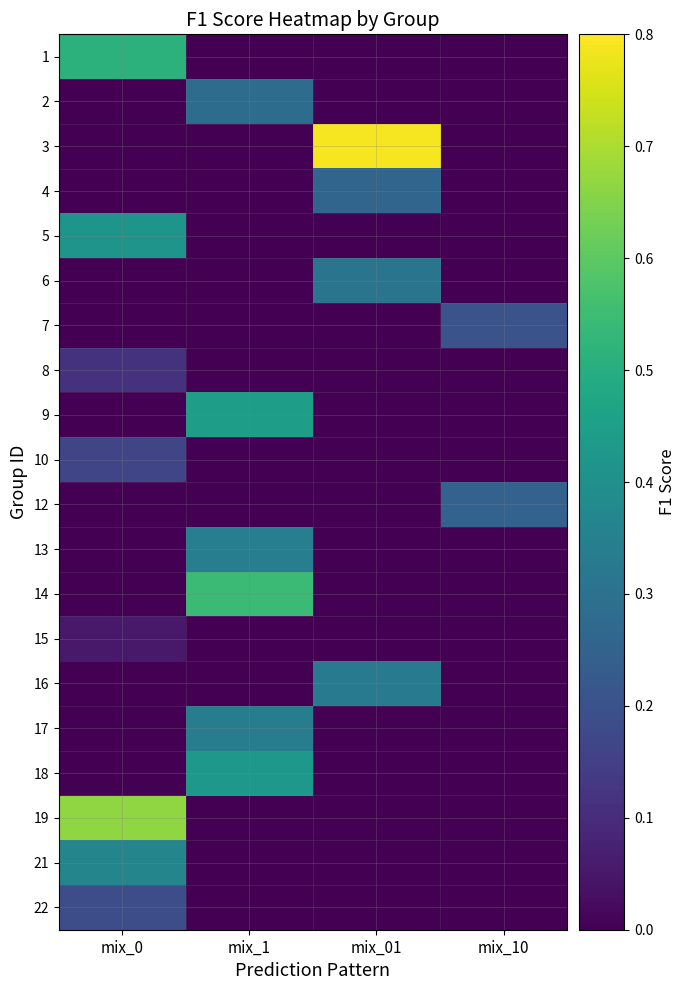

Reading left to right, extract all data points from this chart.

1: mix_0=0.5	mix_1=0.0	mix_01=0.0	mix_10=0.0
2: mix_0=0.0	mix_1=0.3	mix_01=0.0	mix_10=0.0
3: mix_0=0.0	mix_1=0.0	mix_01=0.8	mix_10=0.0
4: mix_0=0.0	mix_1=0.0	mix_01=0.3	mix_10=0.0
5: mix_0=0.4	mix_1=0.0	mix_01=0.0	mix_10=0.0
6: mix_0=0.0	mix_1=0.0	mix_01=0.3	mix_10=0.0
7: mix_0=0.0	mix_1=0.0	mix_01=0.0	mix_10=0.2
8: mix_0=0.1	mix_1=0.0	mix_01=0.0	mix_10=0.0
9: mix_0=0.0	mix_1=0.4	mix_01=0.0	mix_10=0.0
10: mix_0=0.2	mix_1=0.0	mix_01=0.0	mix_10=0.0
12: mix_0=0.0	mix_1=0.0	mix_01=0.0	mix_10=0.2
13: mix_0=0.0	mix_1=0.3	mix_01=0.0	mix_10=0.0
14: mix_0=0.0	mix_1=0.5	mix_01=0.0	mix_10=0.0
15: mix_0=0.1	mix_1=0.0	mix_01=0.0	mix_10=0.0
16: mix_0=0.0	mix_1=0.0	mix_01=0.3	mix_10=0.0
17: mix_0=0.0	mix_1=0.3	mix_01=0.0	mix_10=0.0
18: mix_0=0.0	mix_1=0.4	mix_01=0.0	mix_10=0.0
19: mix_0=0.7	mix_1=0.0	mix_01=0.0	mix_10=0.0
21: mix_0=0.4	mix_1=0.0	mix_01=0.0	mix_10=0.0
22: mix_0=0.2	mix_1=0.0	mix_01=0.0	mix_10=0.0